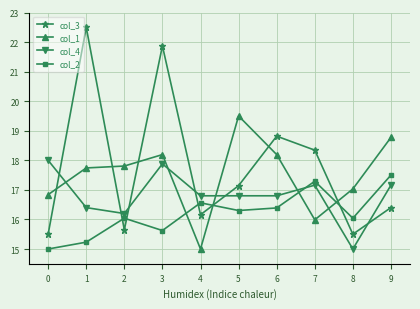

What is the sum of all col_4 values?

168.2